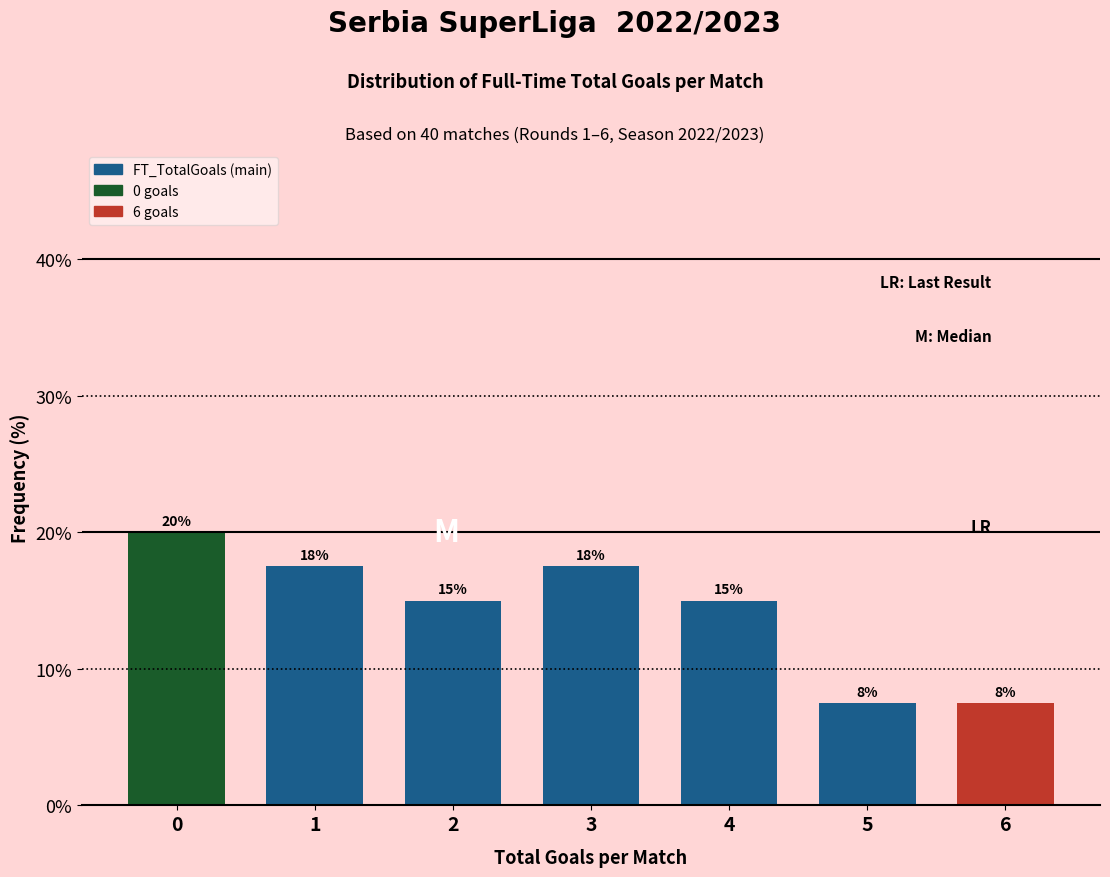

How many bars are there in total?

7